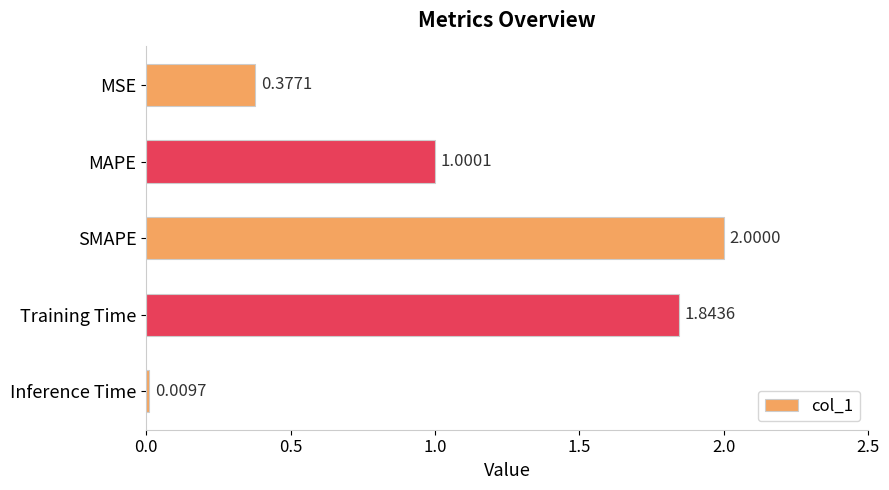

List the labels in order of value, largest first.

SMAPE, Training Time, MAPE, MSE, Inference Time